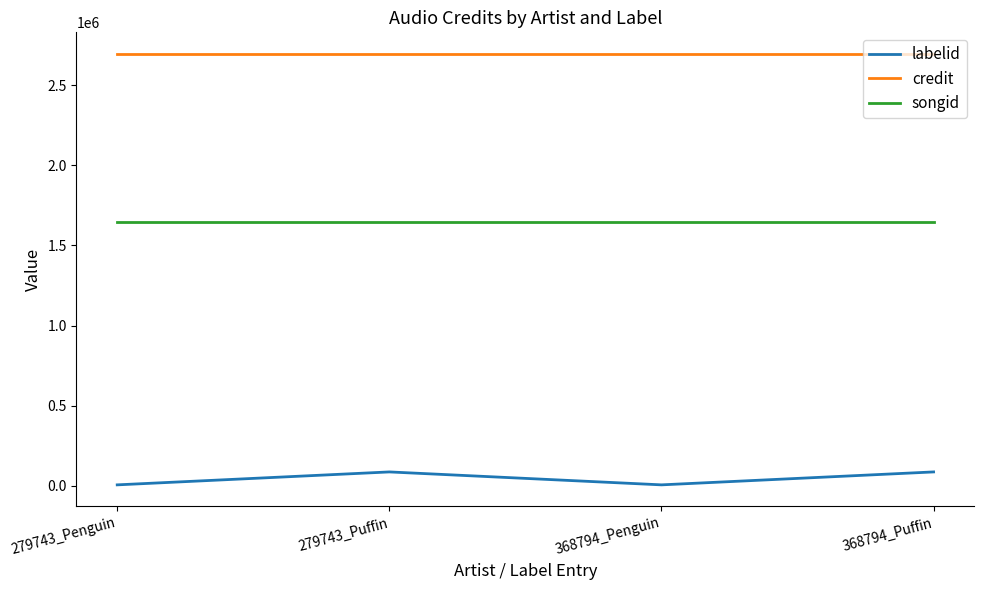

What is the smallest value displayed?

5674